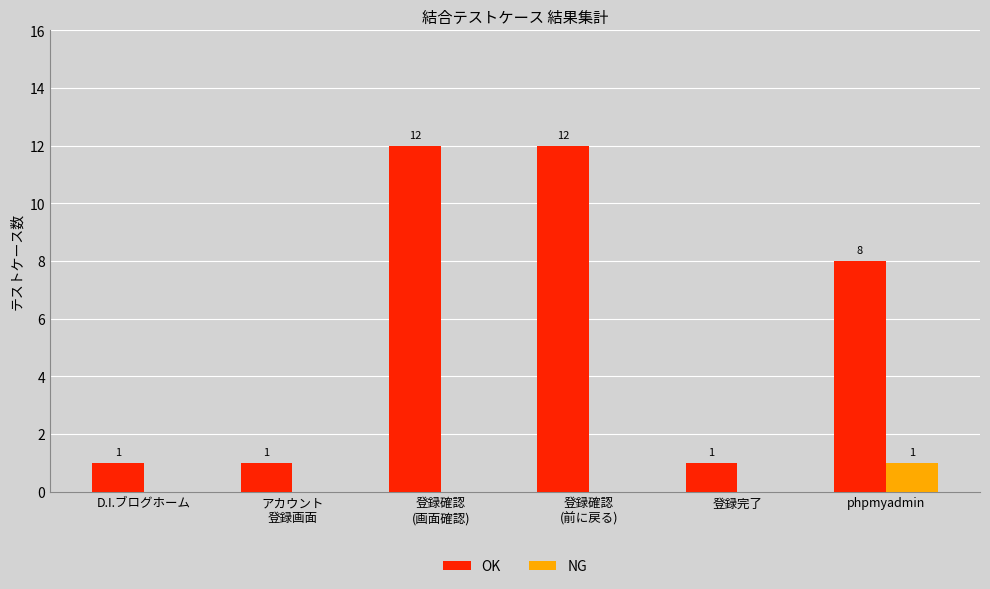

Which series changed the most between D.I.ブログホーム and phpmyadmin?

OK